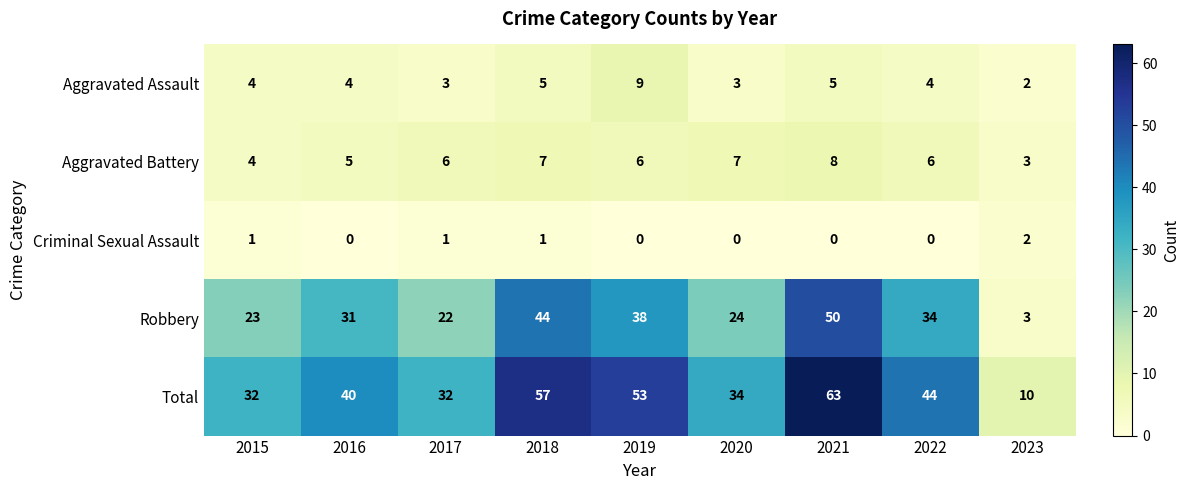

The Aggravated Battery series shows 7 at 2018. True or false?

True